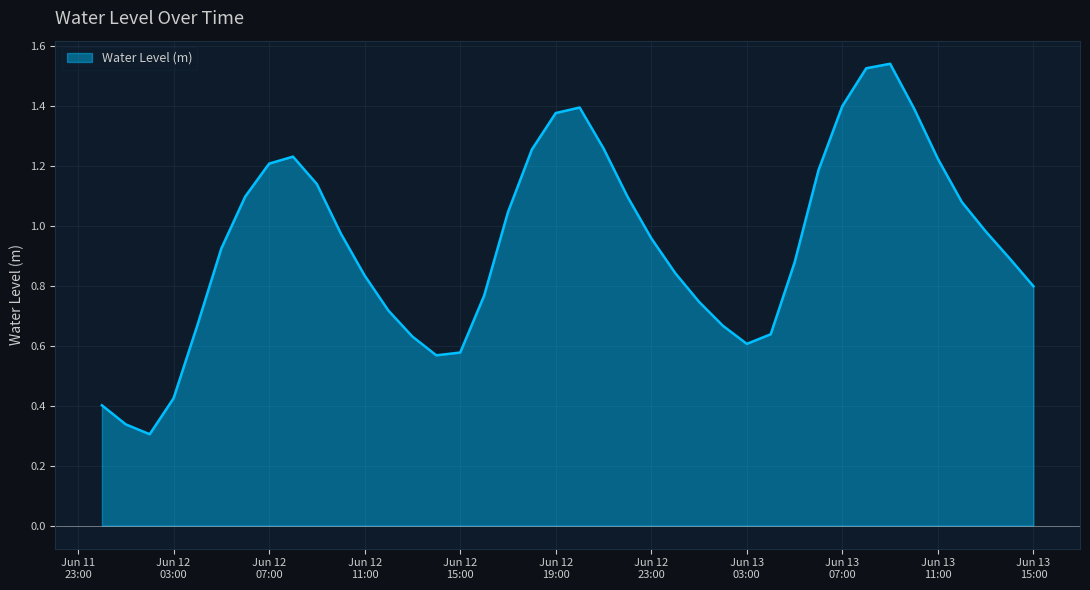

List the labels in order of value, smallest first.

2023-06-12 02:00:00, 2023-06-12 01:00:00, 2023-06-12 00:00:00, 2023-06-12 03:00:00, 2023-06-12 14:00:00, 2023-06-12 15:00:00, 2023-06-13 03:00:00, 2023-06-12 13:00:00, 2023-06-13 04:00:00, 2023-06-13 02:00:00, 2023-06-12 04:00:00, 2023-06-12 12:00:00, 2023-06-13 01:00:00, 2023-06-12 16:00:00, 2023-06-13 15:00:00, 2023-06-12 11:00:00, 2023-06-13 00:00:00, 2023-06-13 05:00:00, 2023-06-13 14:00:00, 2023-06-12 05:00:00, 2023-06-12 23:00:00, 2023-06-12 10:00:00, 2023-06-13 13:00:00, 2023-06-12 17:00:00, 2023-06-13 12:00:00, 2023-06-12 06:00:00, 2023-06-12 22:00:00, 2023-06-12 09:00:00, 2023-06-13 06:00:00, 2023-06-12 07:00:00, 2023-06-13 11:00:00, 2023-06-12 08:00:00, 2023-06-12 18:00:00, 2023-06-12 21:00:00, 2023-06-12 19:00:00, 2023-06-13 10:00:00, 2023-06-12 20:00:00, 2023-06-13 07:00:00, 2023-06-13 08:00:00, 2023-06-13 09:00:00